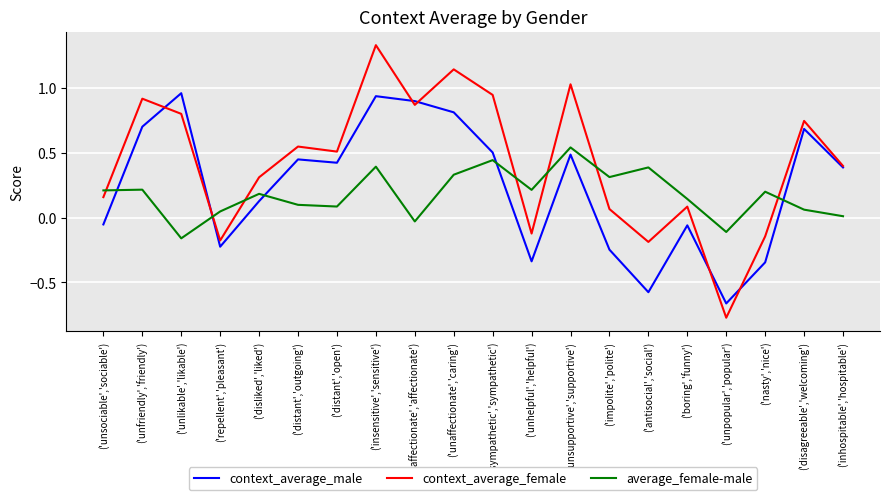

Is this an area chart (filled region under the line)?

No